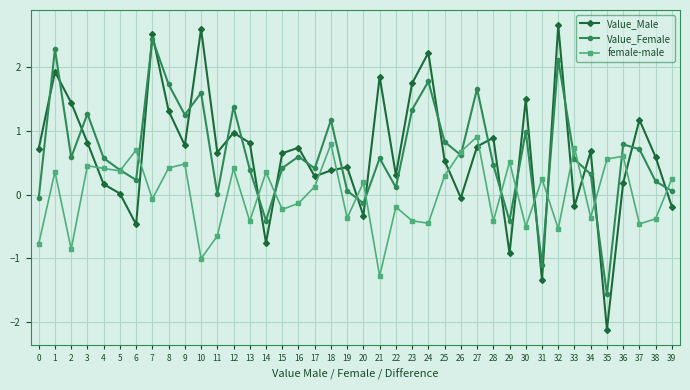

Which series ends up on top after the final intersection of Value_Female and Value_Male?

Value_Female